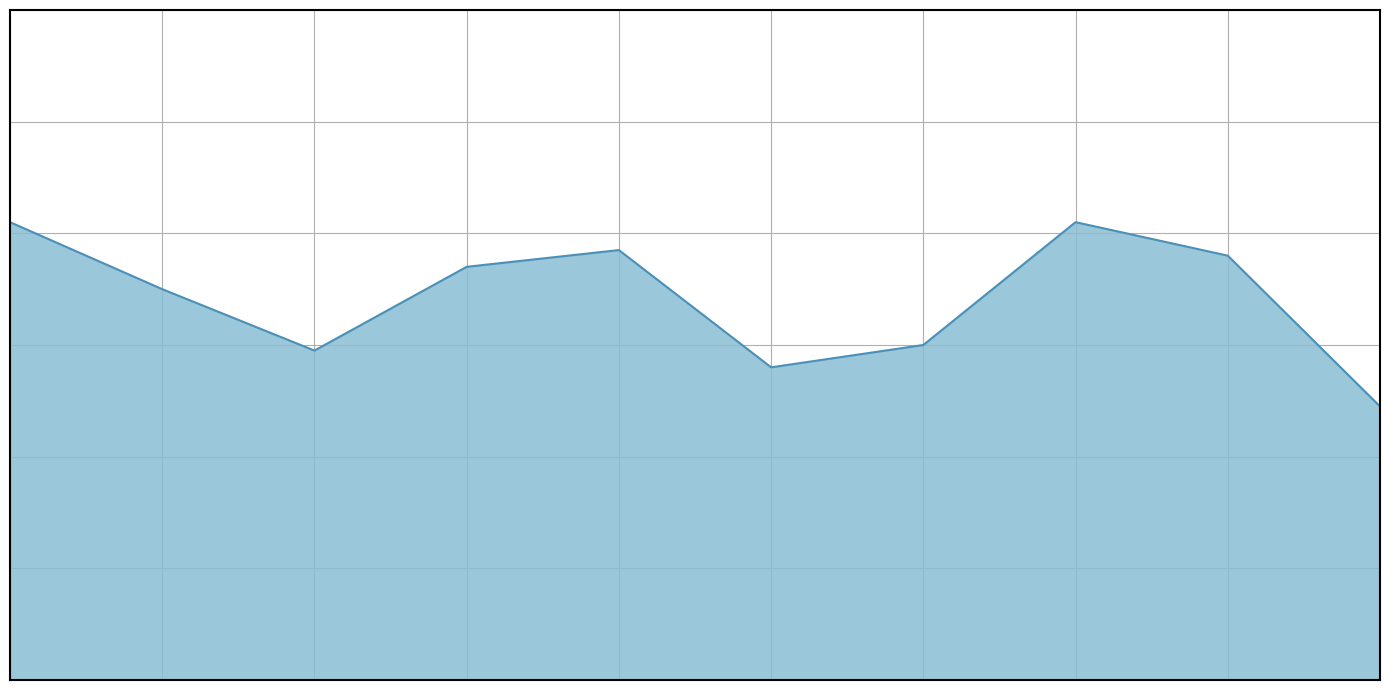

Does the chart display data point markers on the line(s)?

No